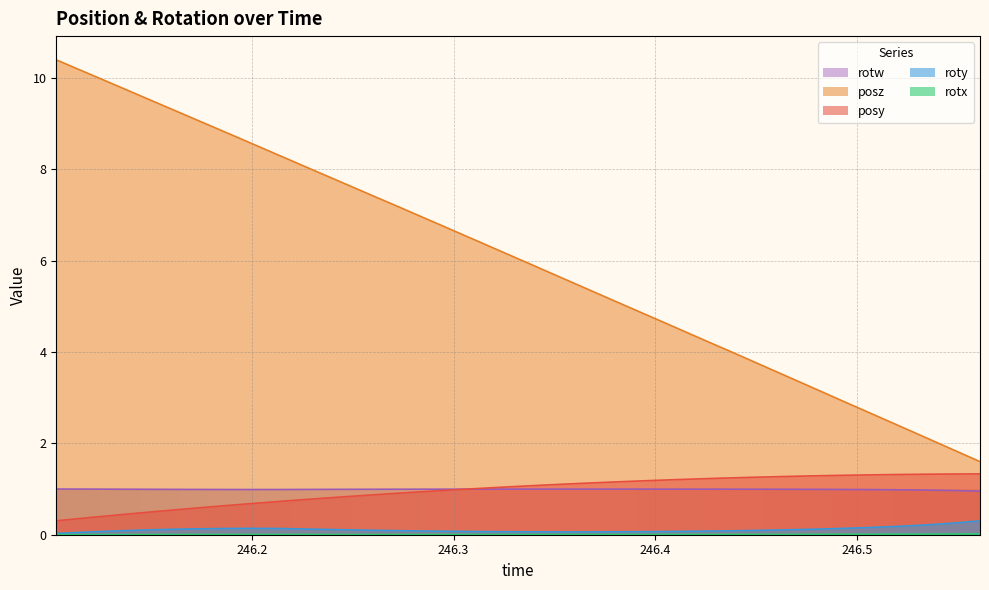

What is the average value of the posz series?

6.0